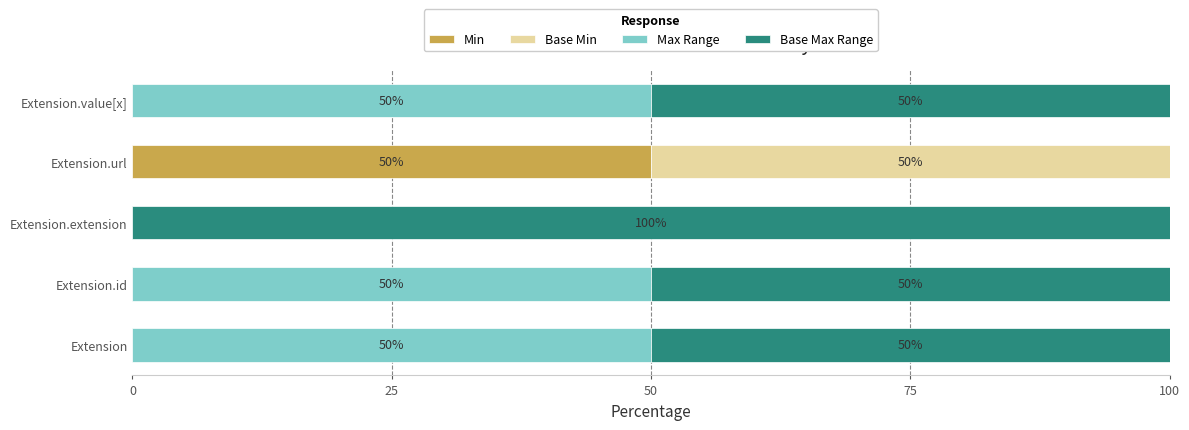

What is the average value of the Min series?

10